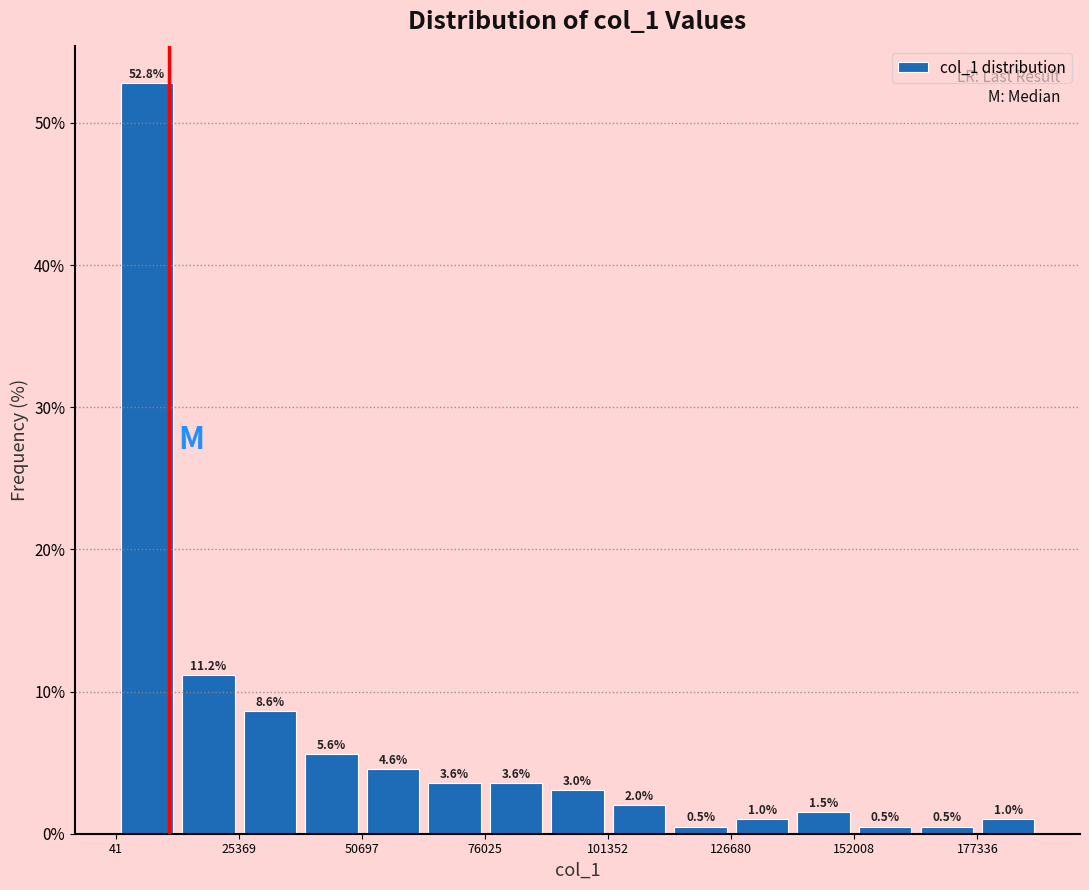

Around what value on the x-axis is the tallest bar? Give the approximate position of its centre, as read against the axis.

5000